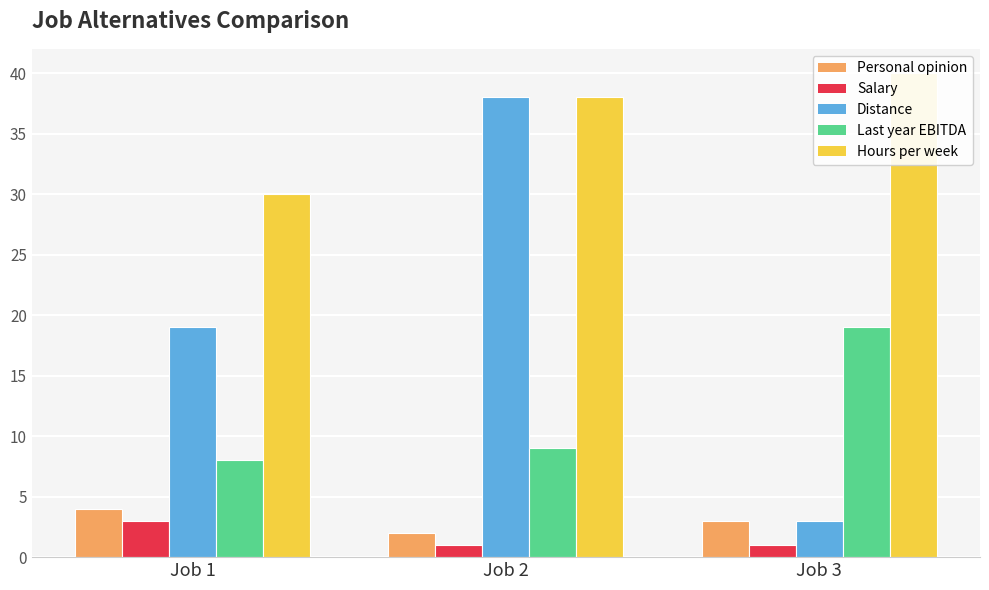

Count the Hours per week values in the range 30 to 40.

3